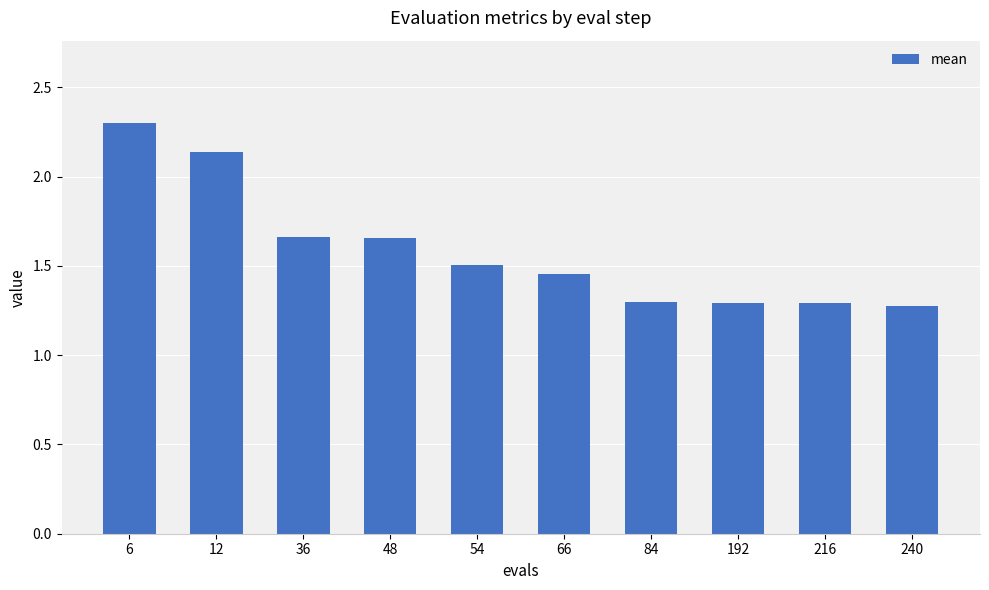

How many values are between 1 and 2?

8